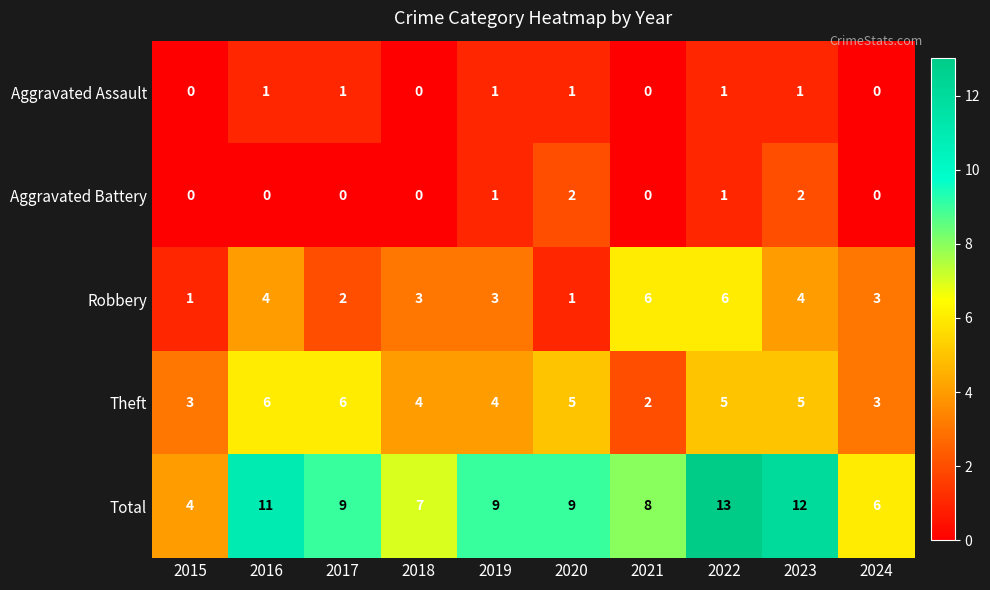

Which series has the largest total across all categories?

Total